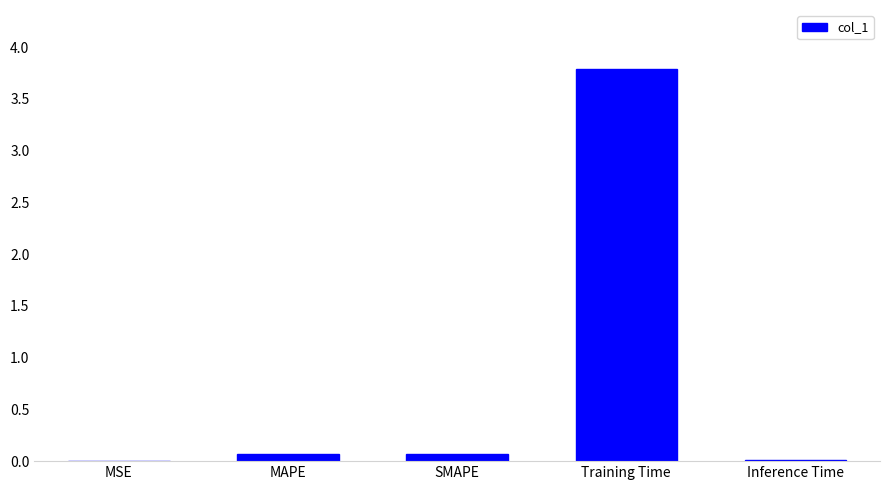

What is the sum of all values?

3.9